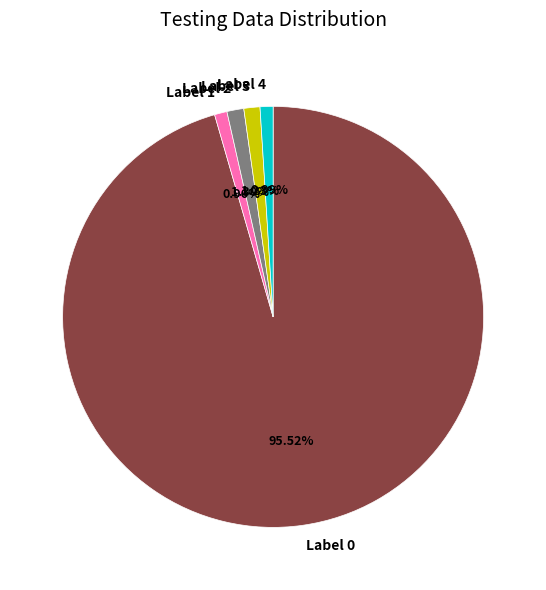

Which has a higher value, Label 3 or Label 0?

Label 0